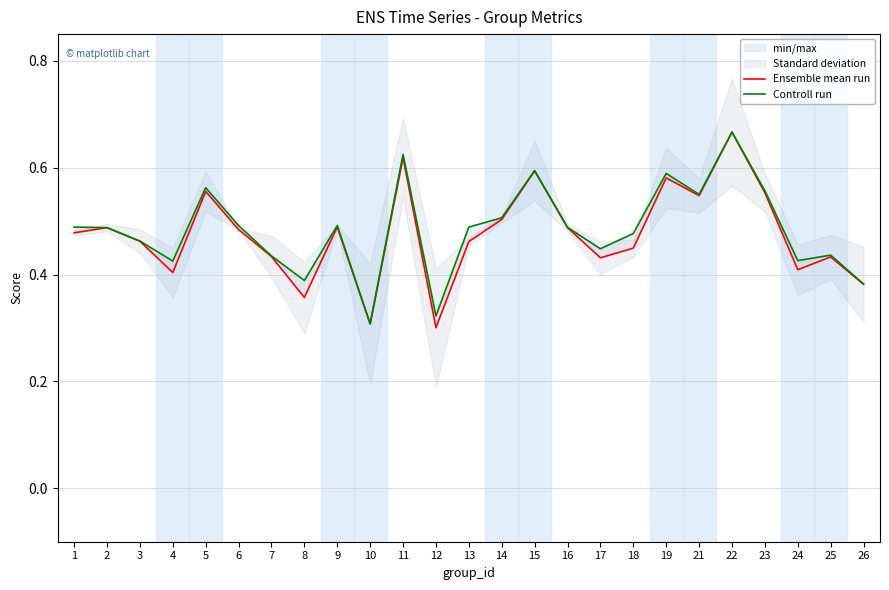

True or false: Controll run and Ensemble mean run cross at least once.

False